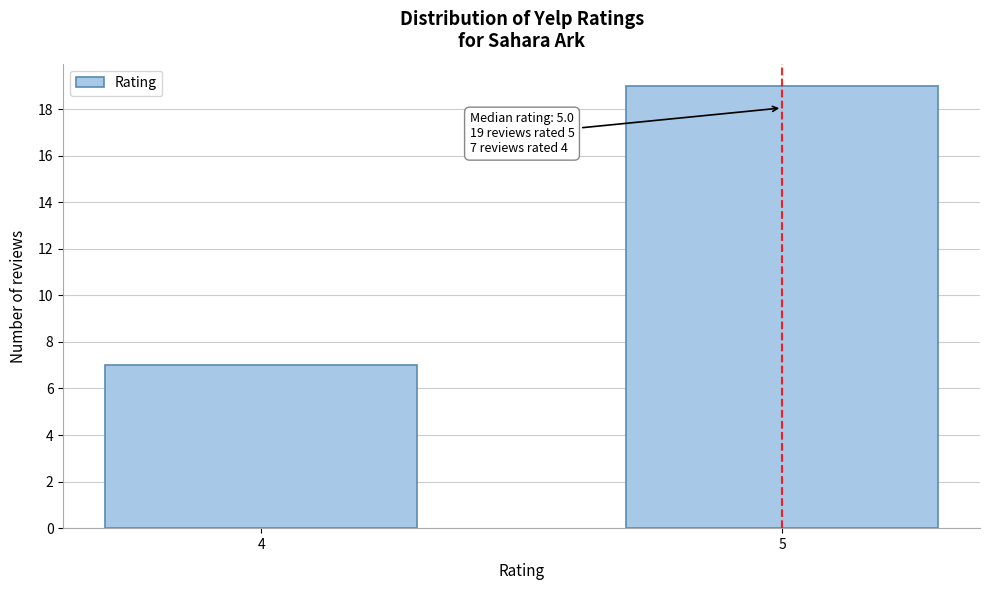

Reading left to right, transcribe all the data shown in this chart.

7	19